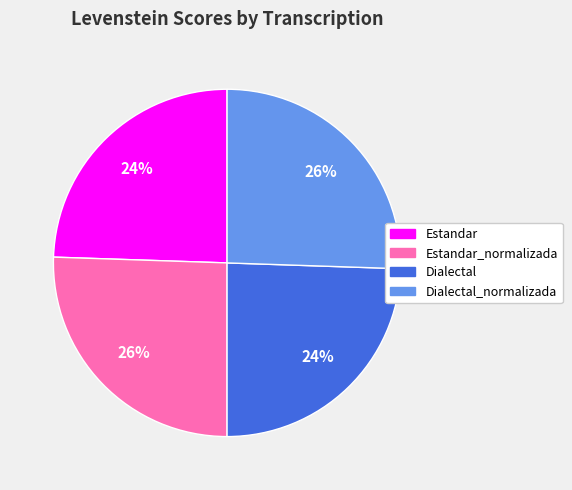

Does any single category account for the majority?

No